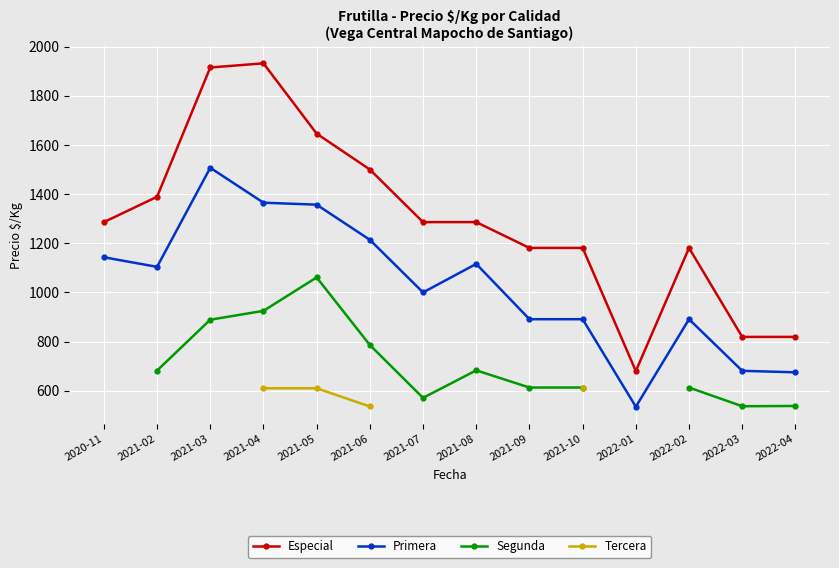

What is the lowest value of the Especial series?

680